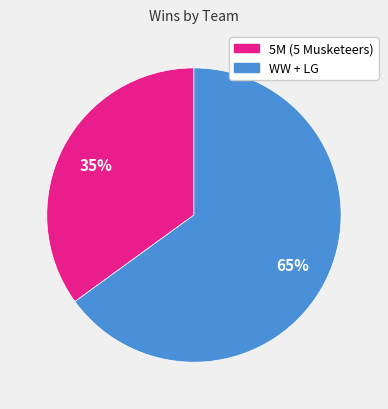

Does any single category account for the majority?

Yes